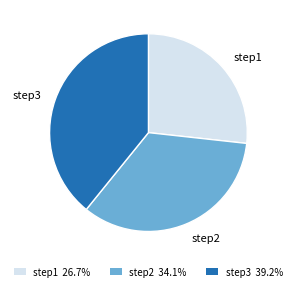

The step2 slice represents 27% of the pie. True or false?

False